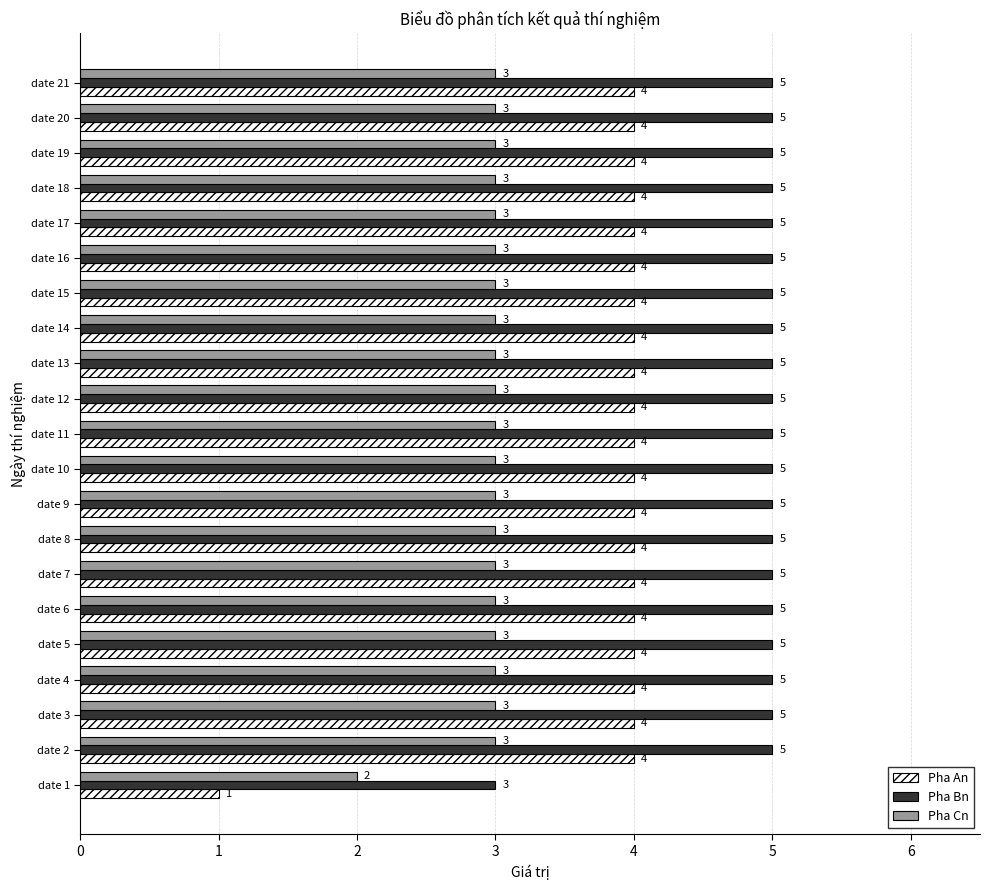

Which series has the widest spread of values?

Pha An